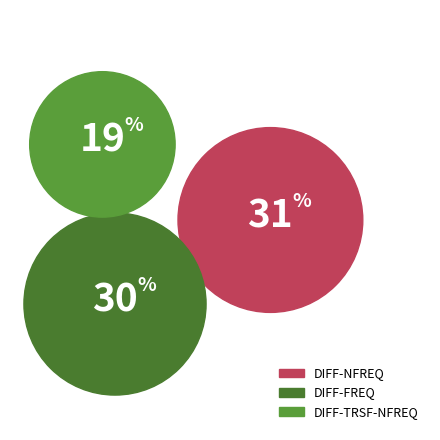

The DIFF-TRSF-FREQ slice represents 11% of the pie. True or false?

False